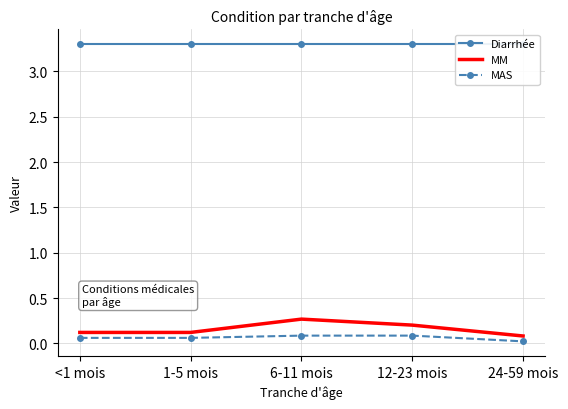

List the labels in order of Diarrhée value, smallest first.

<1 mois, 1-5 mois, 6-11 mois, 12-23 mois, 24-59 mois